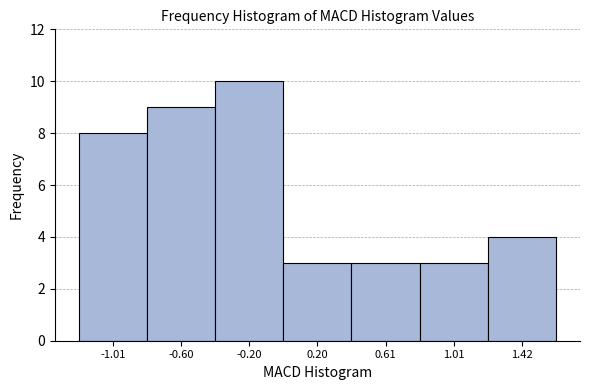

Which range on the x-axis has the tallest bar?

-0.4 to 0.0